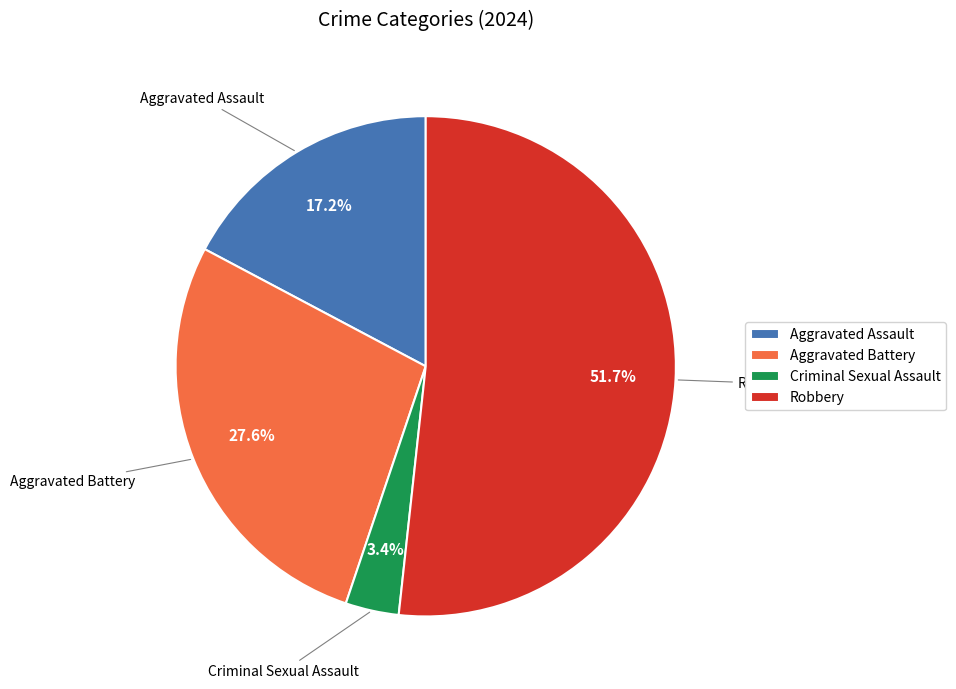

Is it true that Aggravated Assault is 4% of the pie?

False